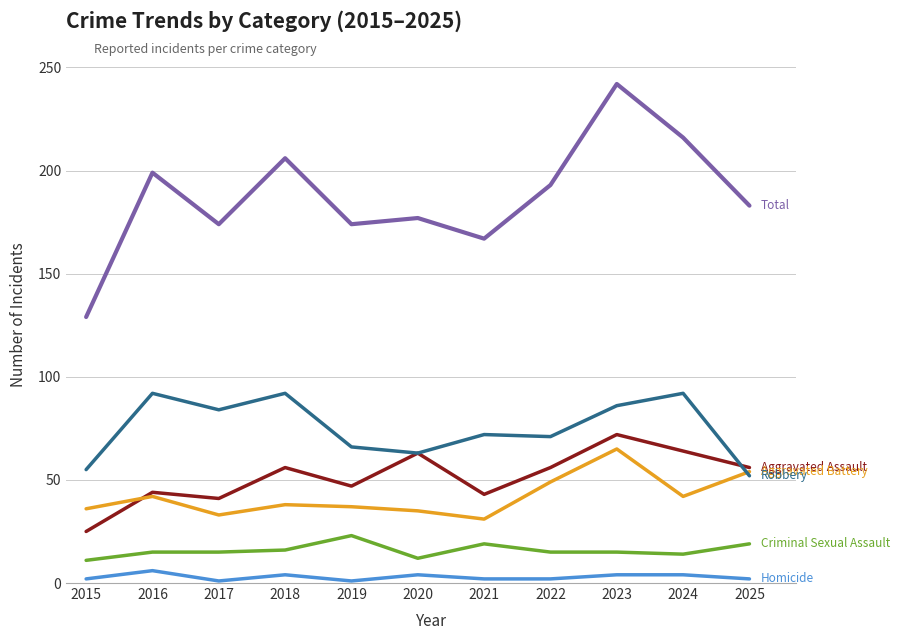

At which category is the sum across all series the highest?

2023